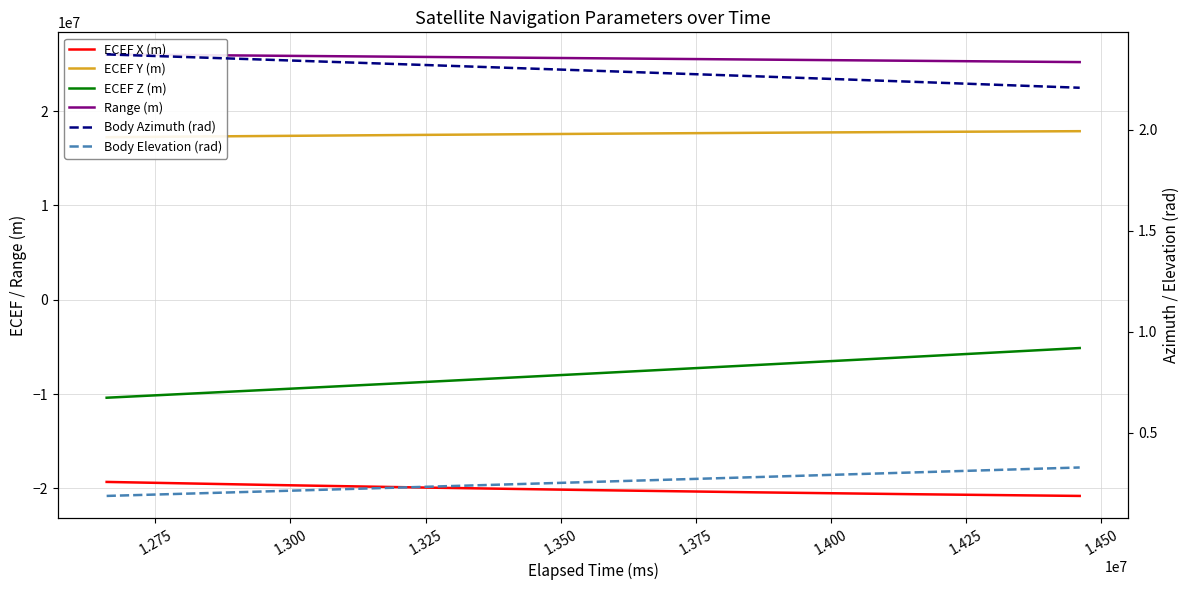

What is the maximum value shown in the chart?

26009071.0